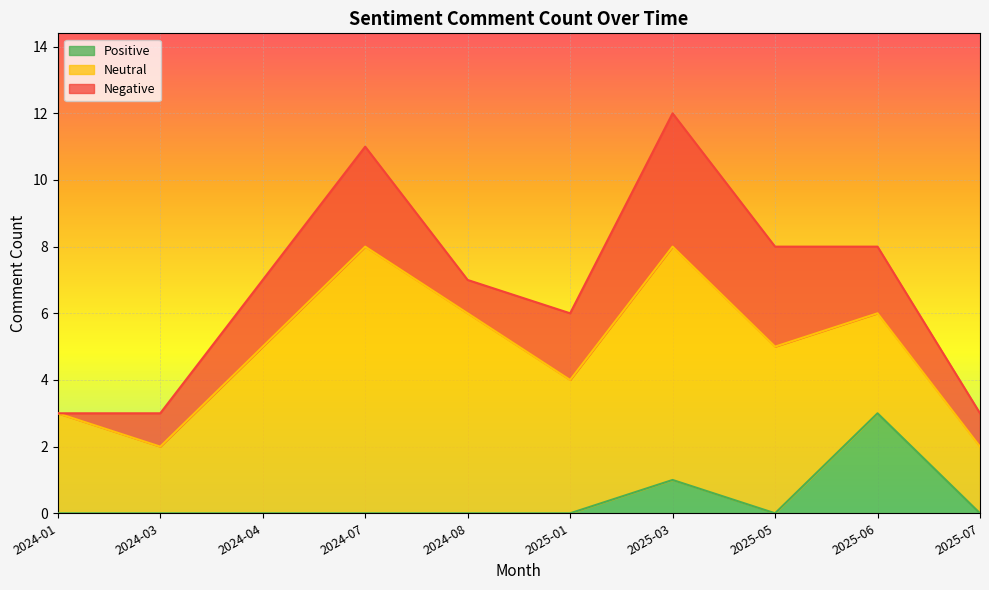

What are all the series names shown in the legend?

Positive, Neutral, Negative